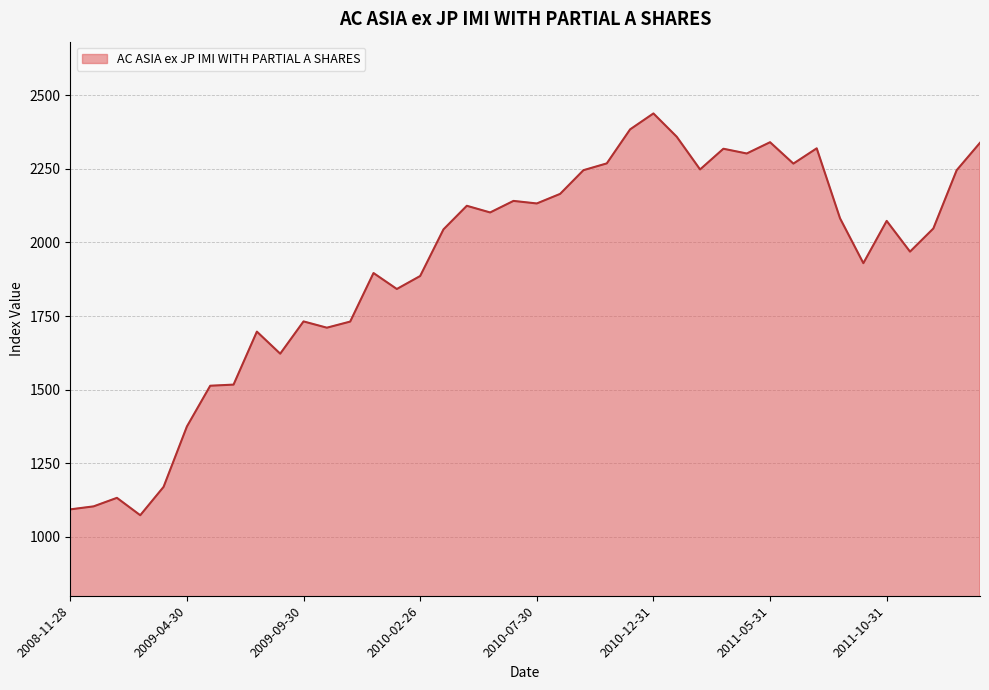

What is the greatest value displayed?

2438.2